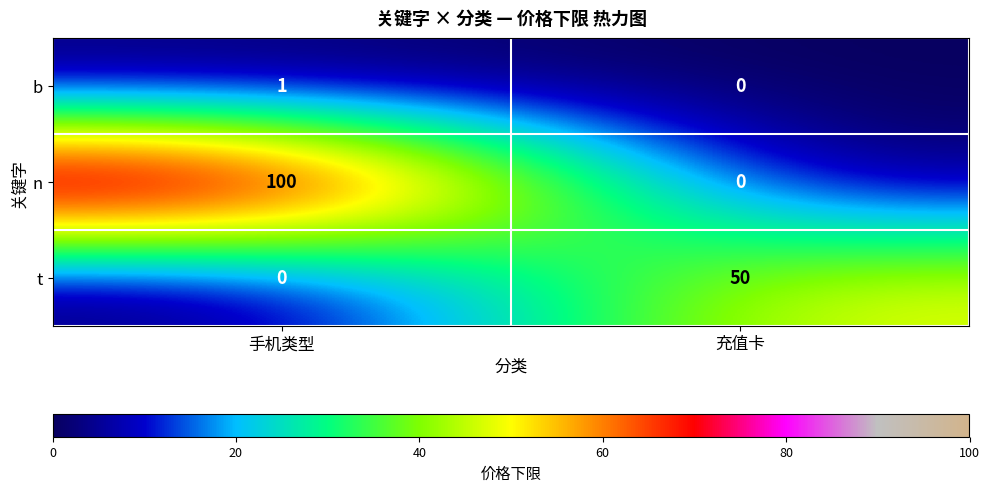

What is the spread (max minus min) of values at 手机类型?

100